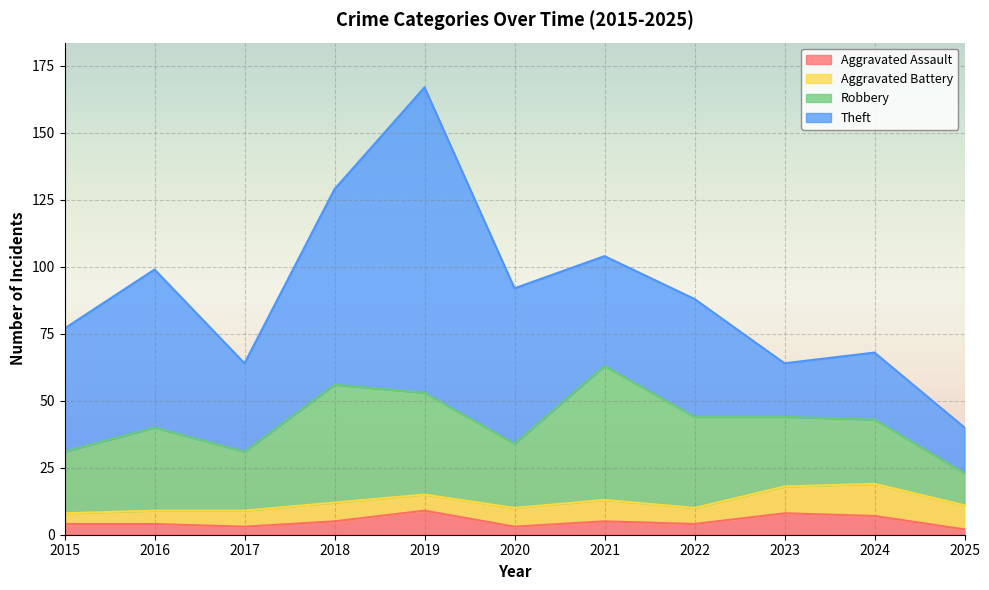

Is it true that Aggravated Battery equals 6 at 2017?

True